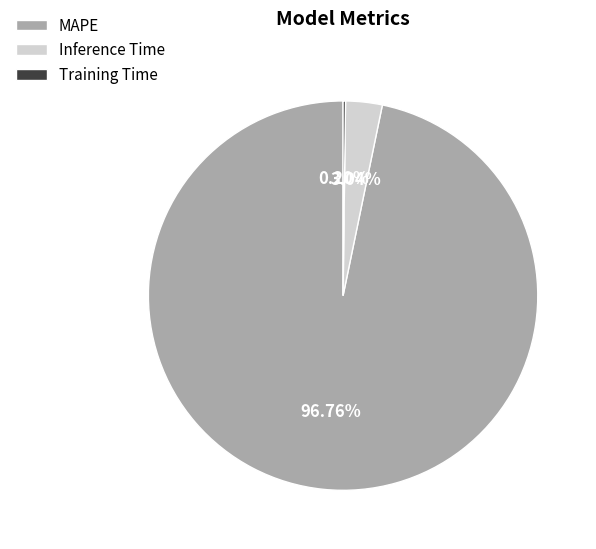

What is the majority slice?

MAPE